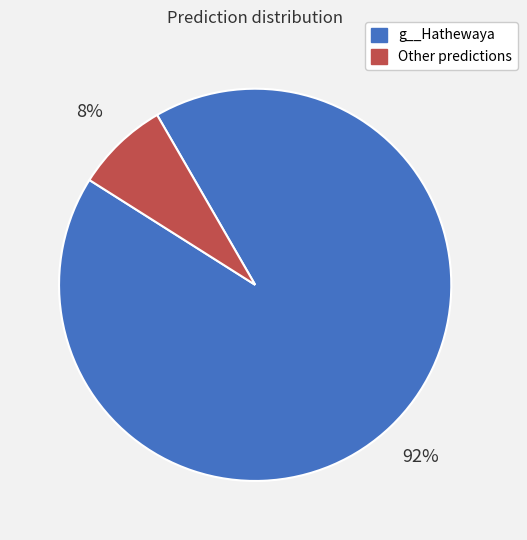

Is the sum of Other predictions and g__Hathewaya greater than half?

Yes